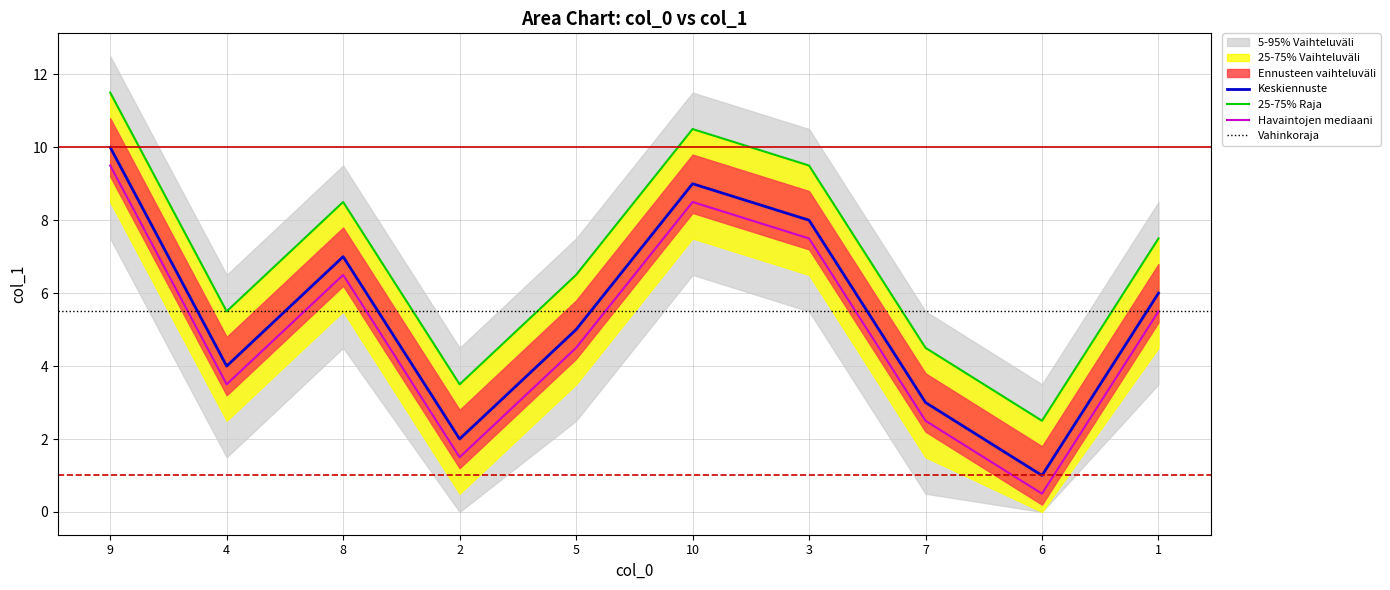

Which has a higher value, 4 or 8?

8